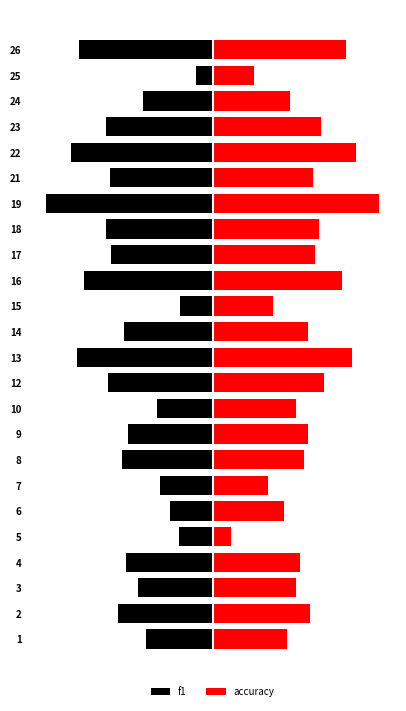

How many groups of bars are there?

24